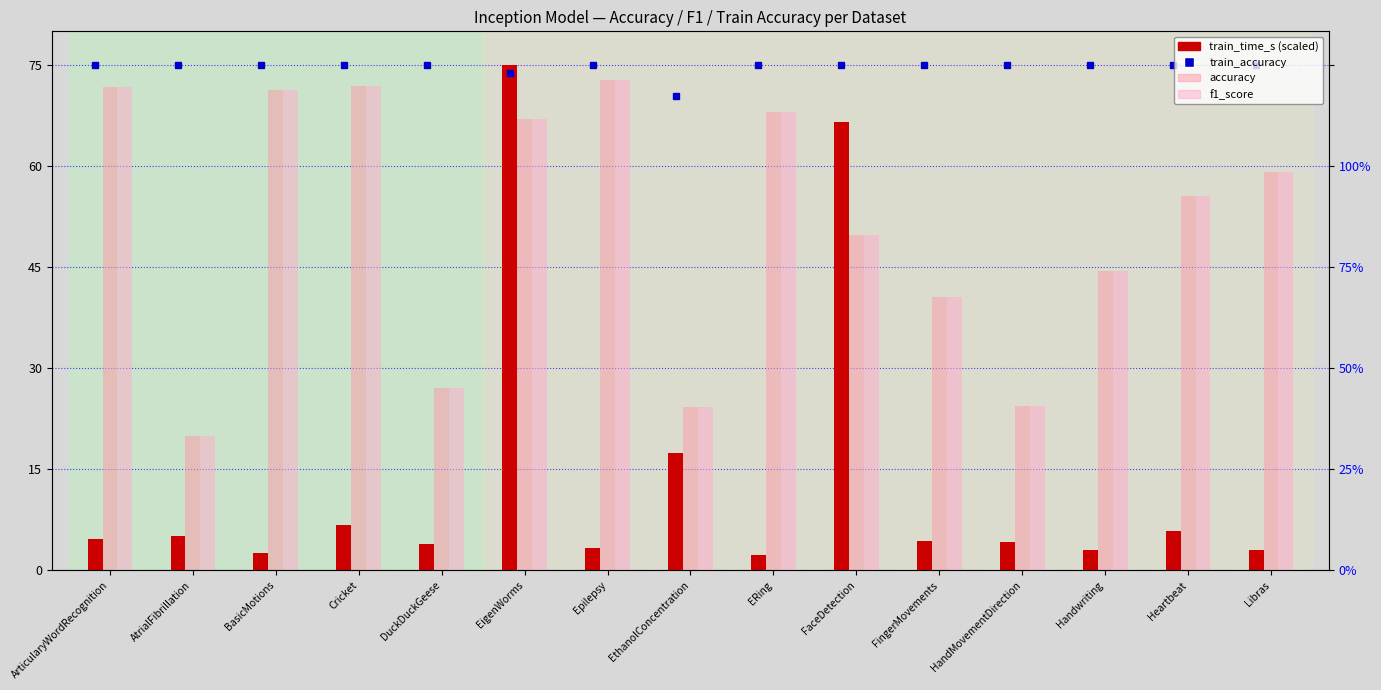

Reading right to left, extract all data points from this chart.

train_time_s (scaled): 3.0	5.9	3.0	4.3	4.4	66.5	2.3	17.4	3.4	75.0	3.8	6.8	2.5	5.1	4.7
accuracy: 59.2	55.6	44.4	24.3	40.5	49.7	68.1	24.2	72.8	67.0	27.0	71.9	71.2	20.0	71.7
f1_score: 59.2	55.6	44.4	24.3	40.5	49.7	68.1	24.2	72.8	67.0	27.0	71.9	71.2	20.0	71.7